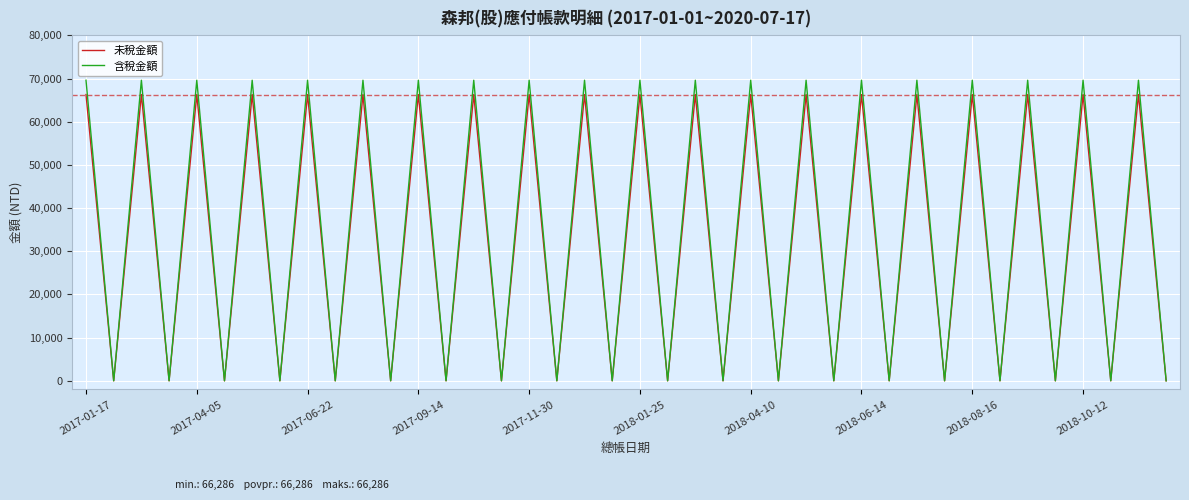

What are all the series names shown in the legend?

未稅金額, 含稅金額